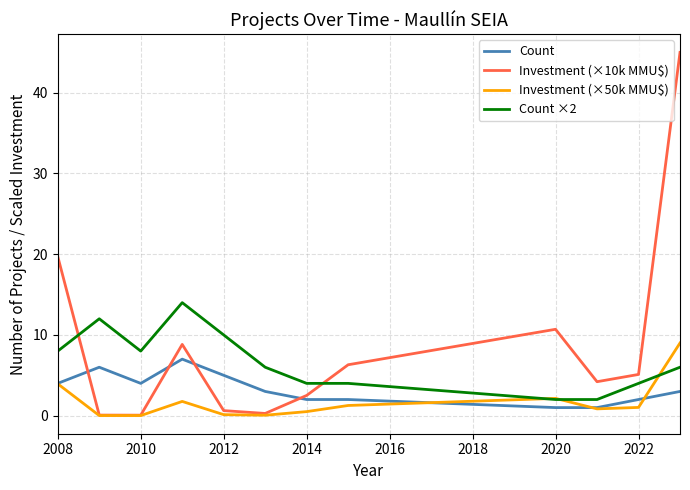

What is the maximum value shown in the chart?

45.0